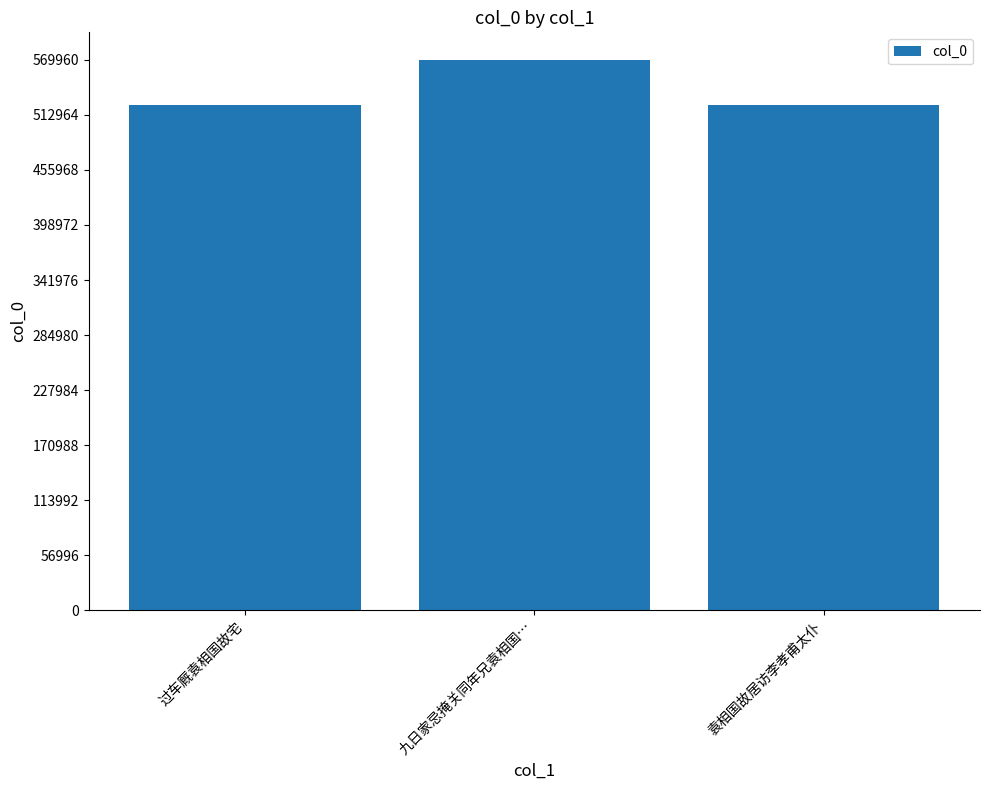

What is the value of the 2nd bar from the left?

569968